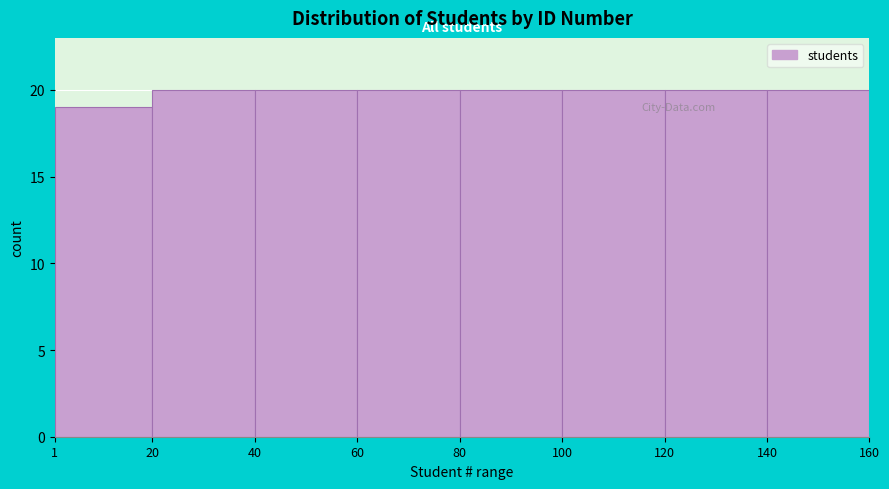

What is the height of the bar covering 140 to 160 on the x-axis? The values are not printed on the chart, so give them approximately, as read against the axis.

20